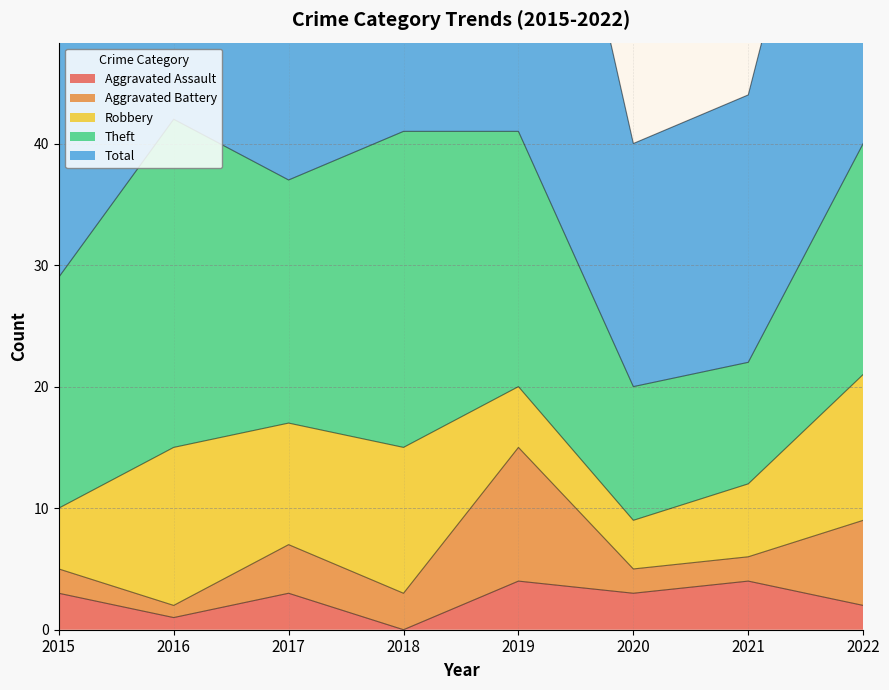

How many data points in Robbery are less than 10?

4